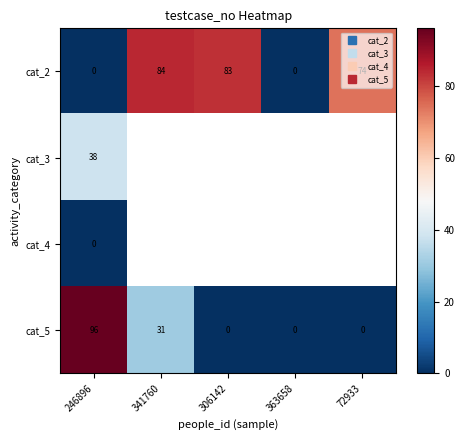

Which has a higher value, 341760 or 306142?

341760